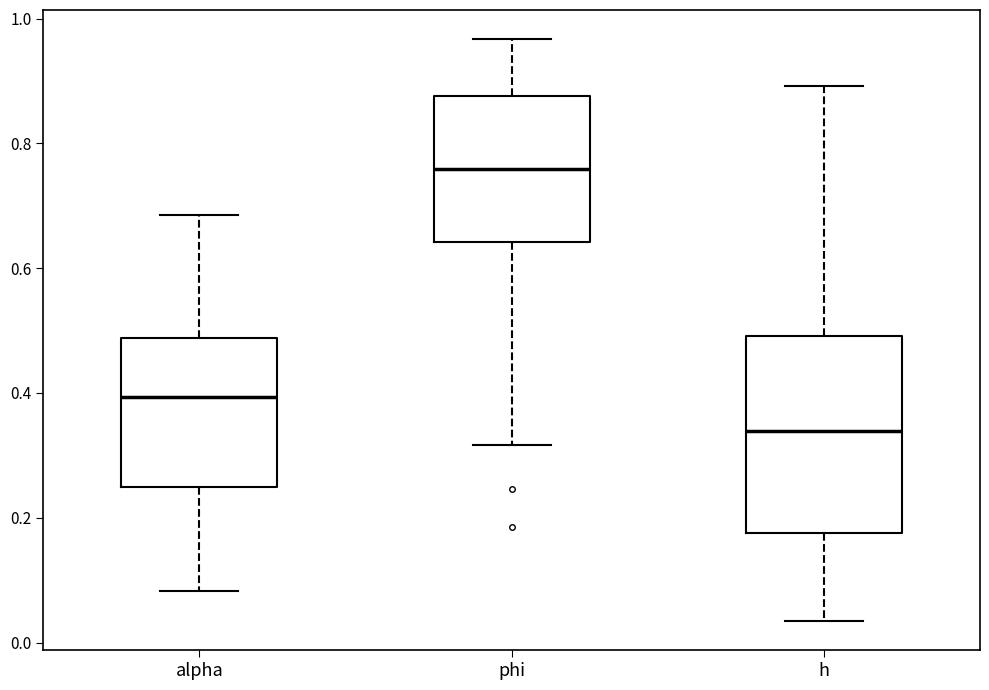

Reading left to right, transcribe this box plot: for each box, give where its median line is, the range the box spans, and where its two whiskers end, as read against the y-axis. The values are not printed on the chart, so give them approximately, as read against the axis.

alpha: median 0.40, box 0.24 to 0.48, whiskers 0.08 to 0.68
phi: median 0.76, box 0.64 to 0.88, whiskers 0.32 to 0.96
h: median 0.34, box 0.18 to 0.50, whiskers 0.04 to 0.90